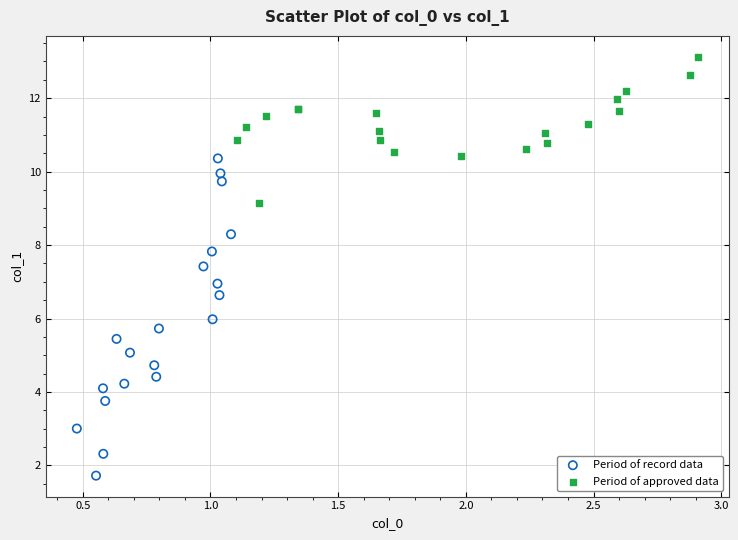

Which series reaches the minimum Y coordinate?

Period of record data